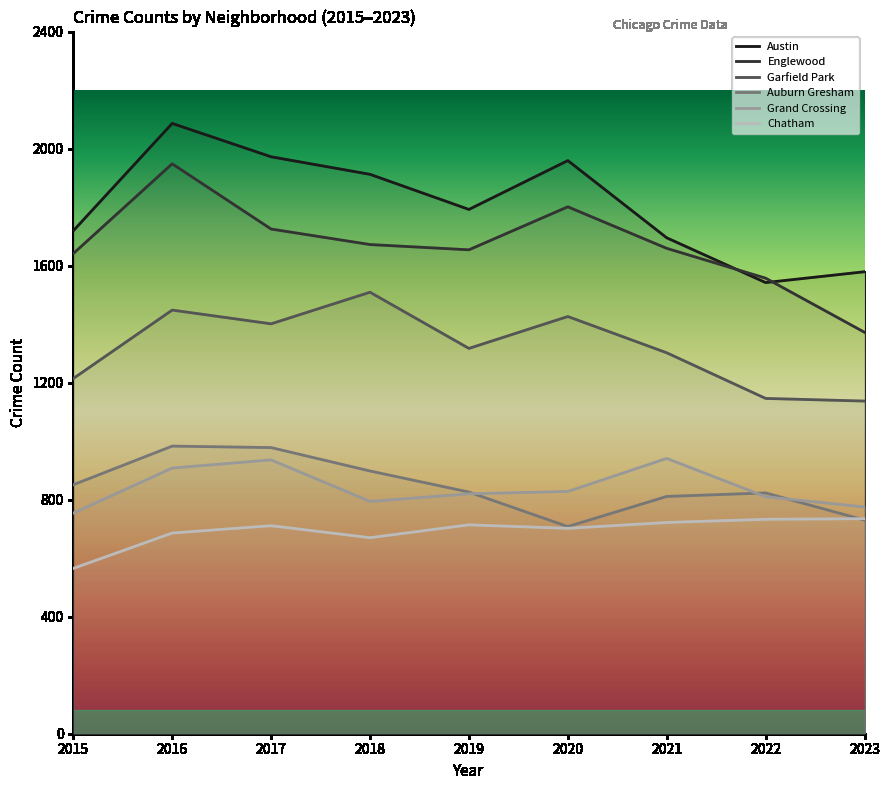

How many lines are shown in the chart?

6